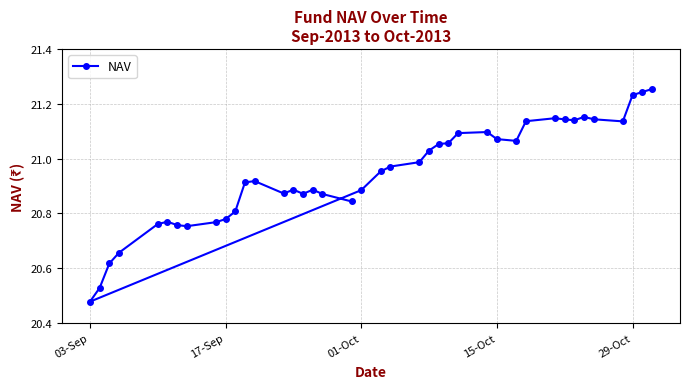

Is this an area chart (filled region under the line)?

No